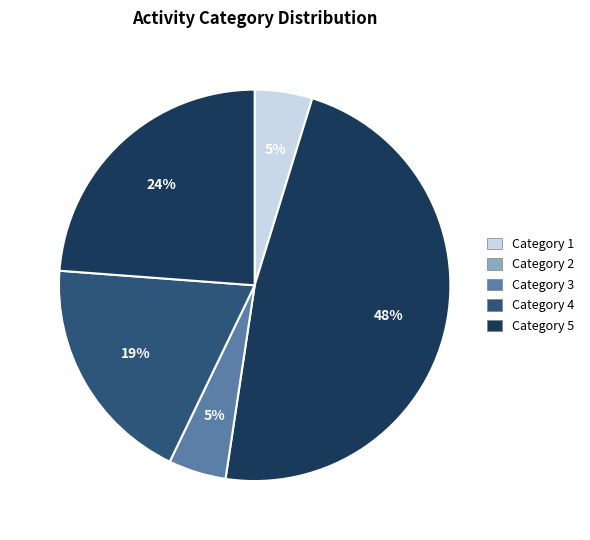

Rank the categories by value from highest to lowest.

2, 5, 4, 1, 3